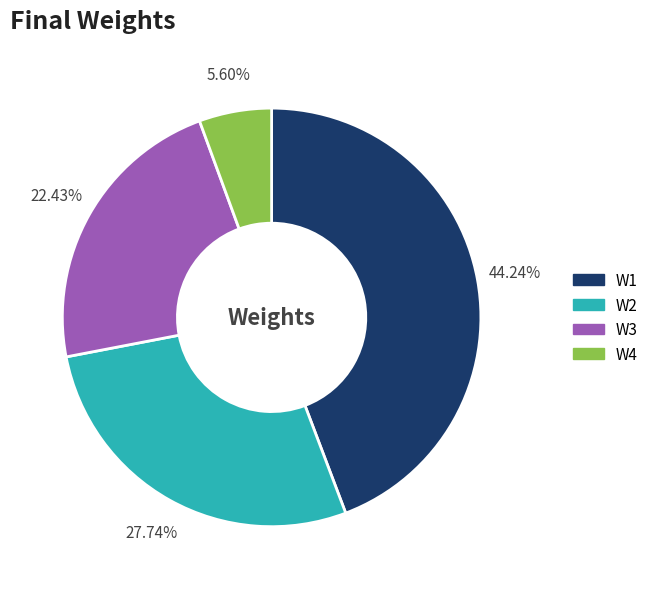

What percentage is the W4 slice, to the nearest percent?

6%